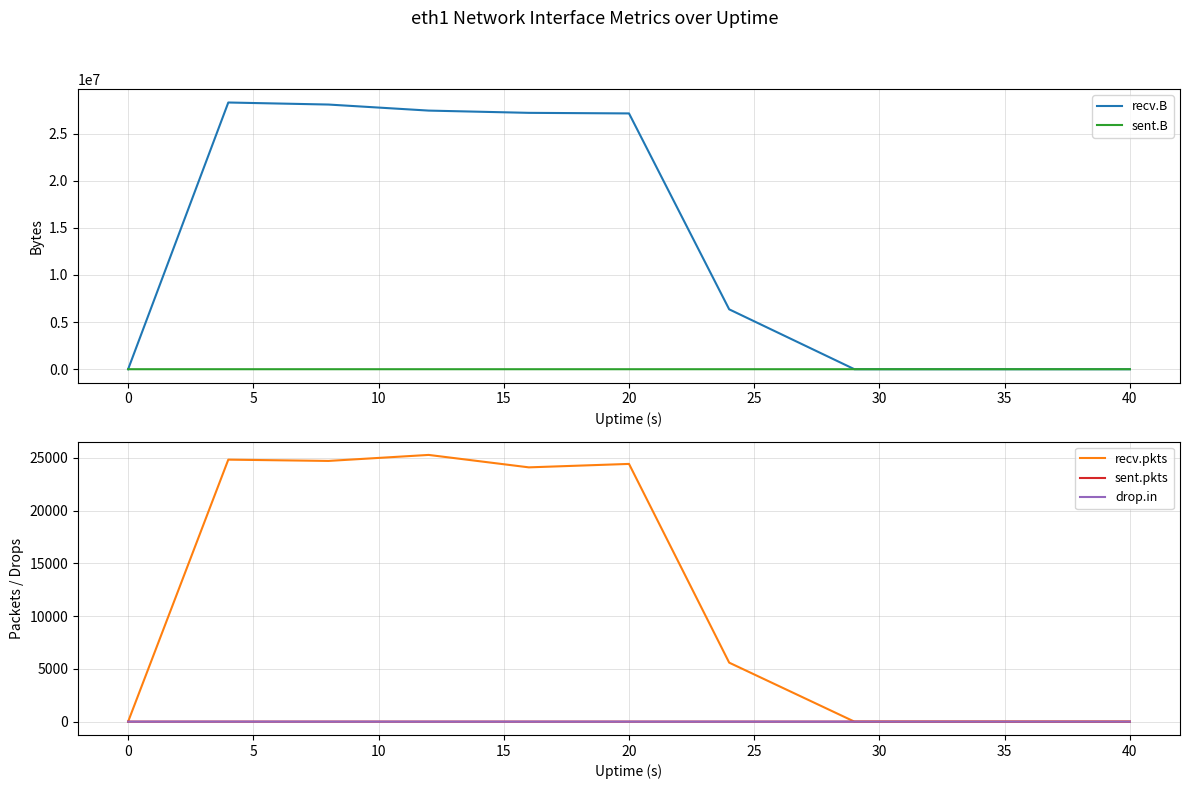

The value of recv.B at −5 is 17376562. True or false?

False